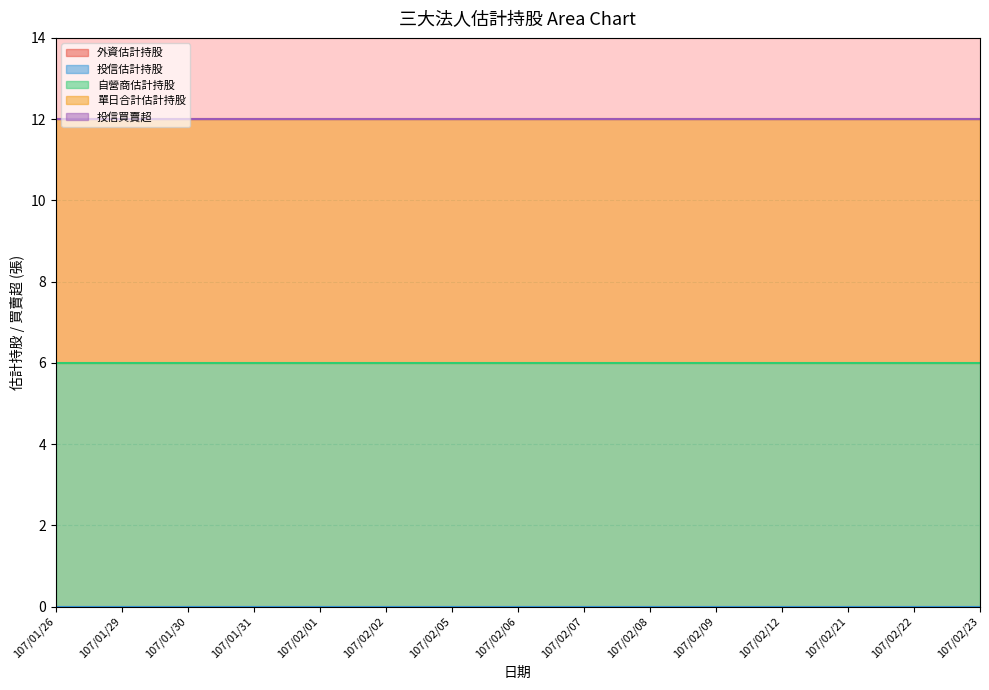

How many categories are shown in the chart?

15